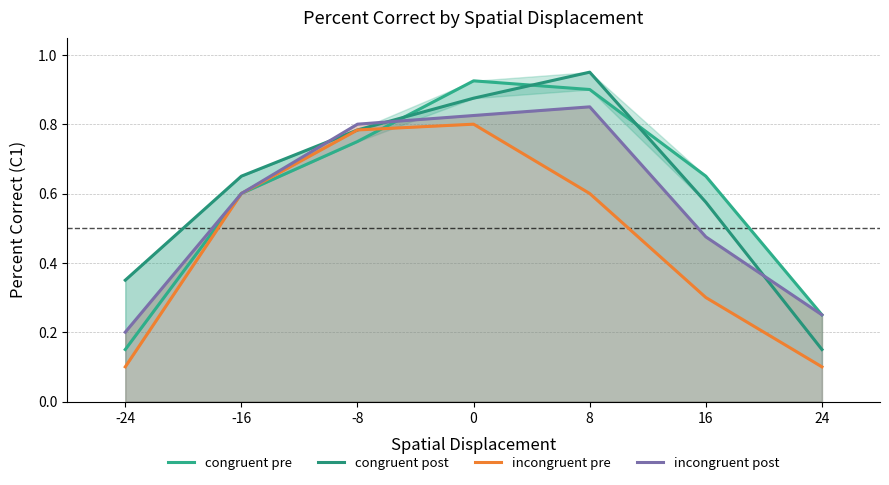

Which category has the lowest value in the incongruent pre series?

-24